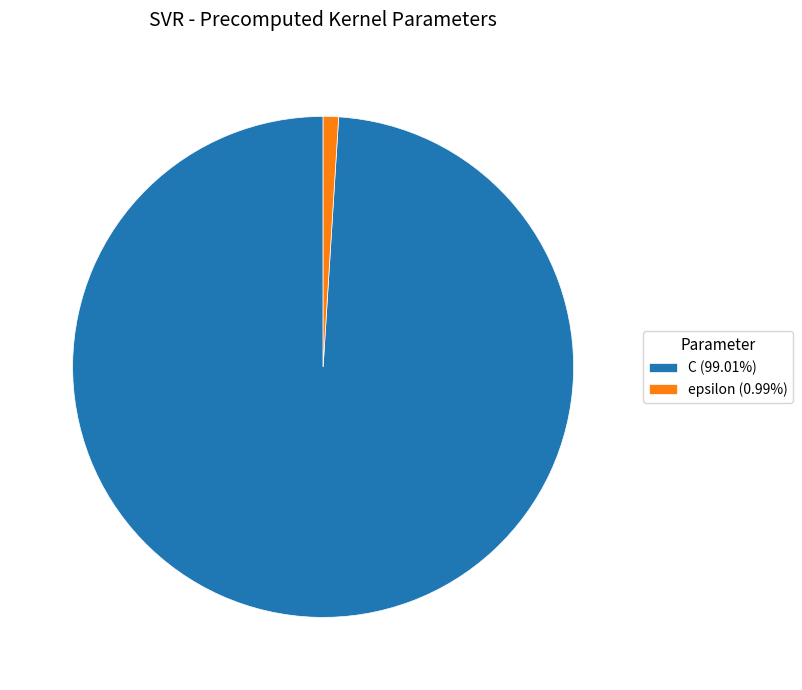

Count the number of slices in the pie.

2